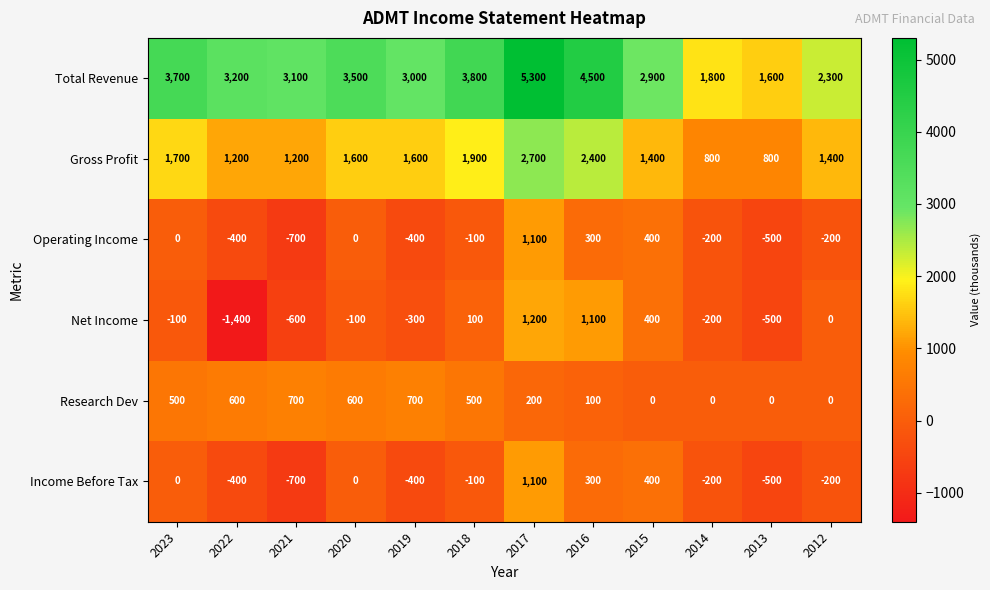

At which label is Gross Profit closest to 1750?

2023